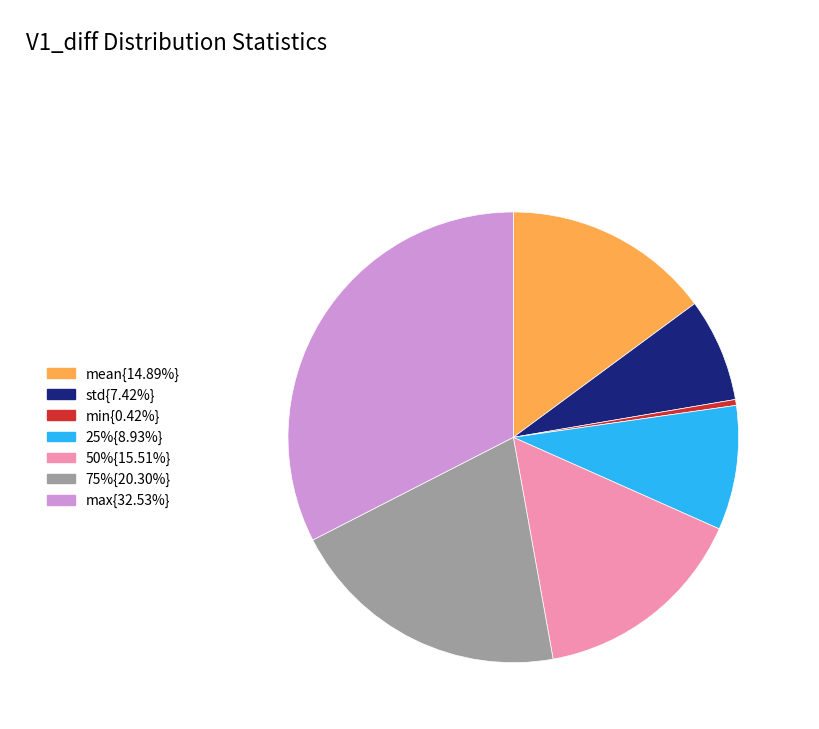

Is there a majority slice in this chart?

No